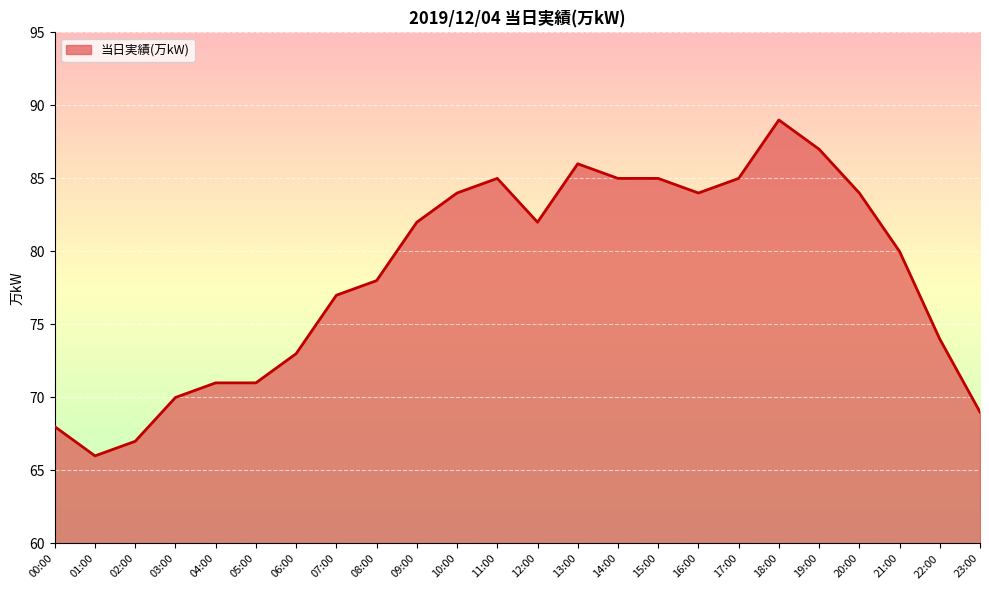

What position from the right is 16:00?

8